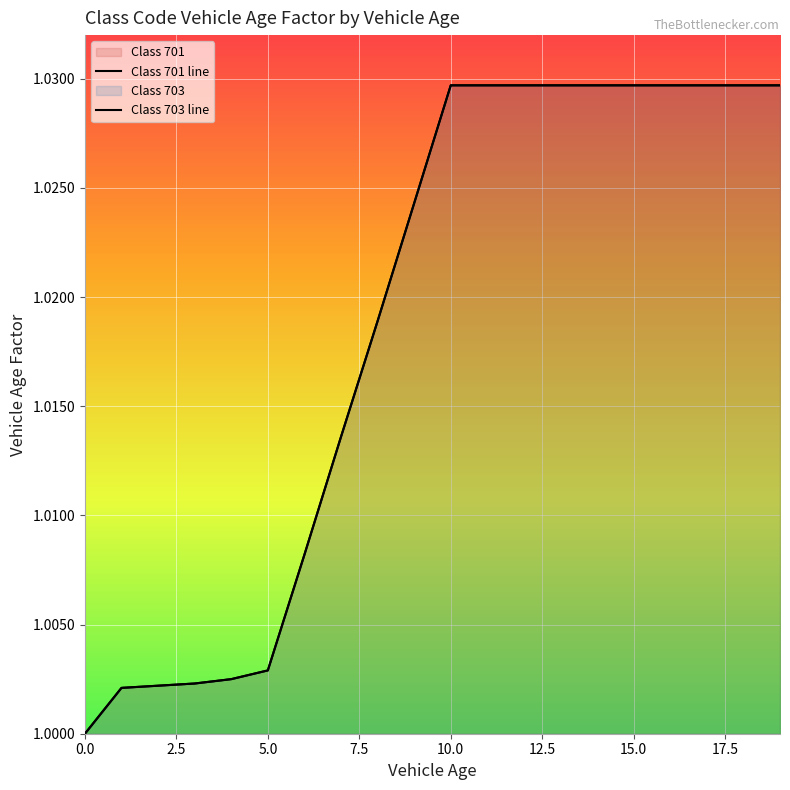

True or false: Class 701 line has more than 1 interior local peaks.

False